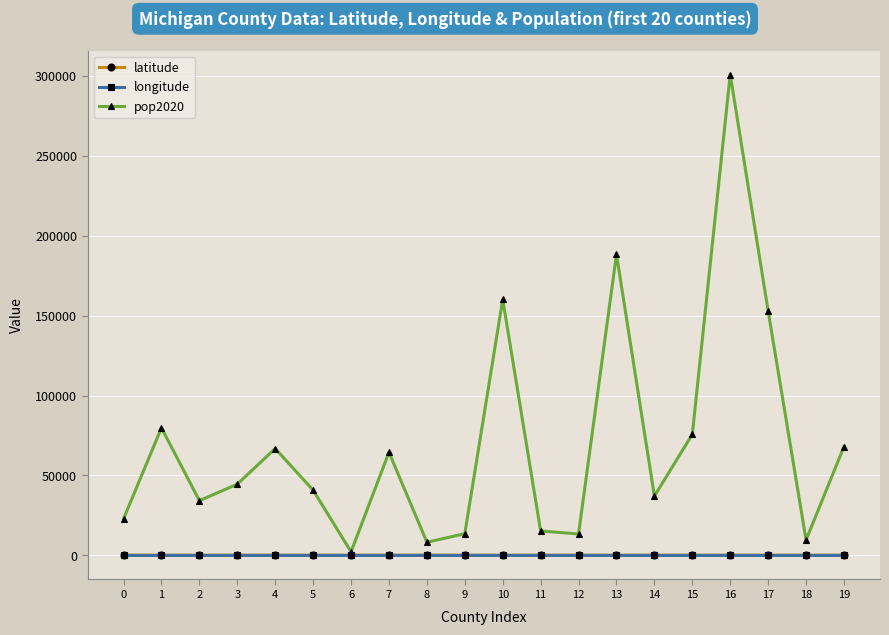

Which series has the largest total across all categories?

pop2020